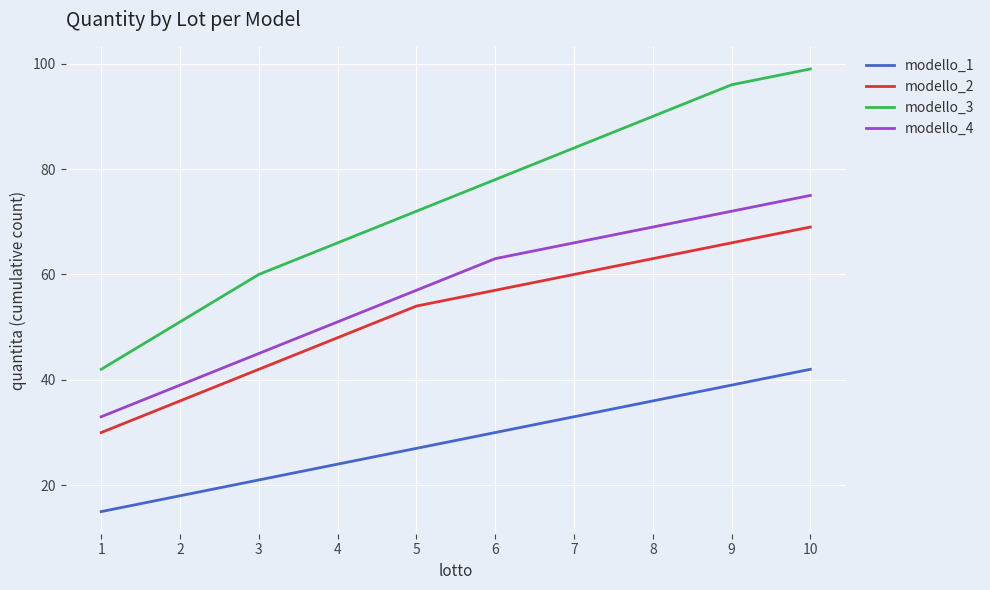

Rank the series at 2 from highest to lowest value.

modello_3, modello_4, modello_2, modello_1